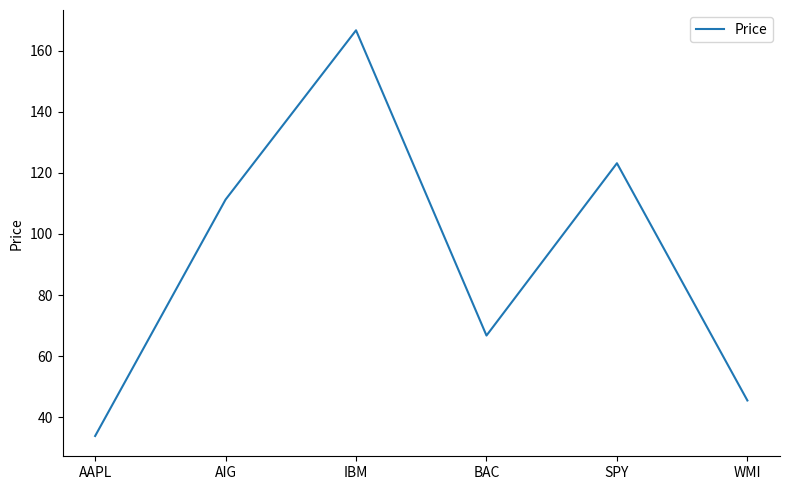

Count the number of categories in the chart.

6